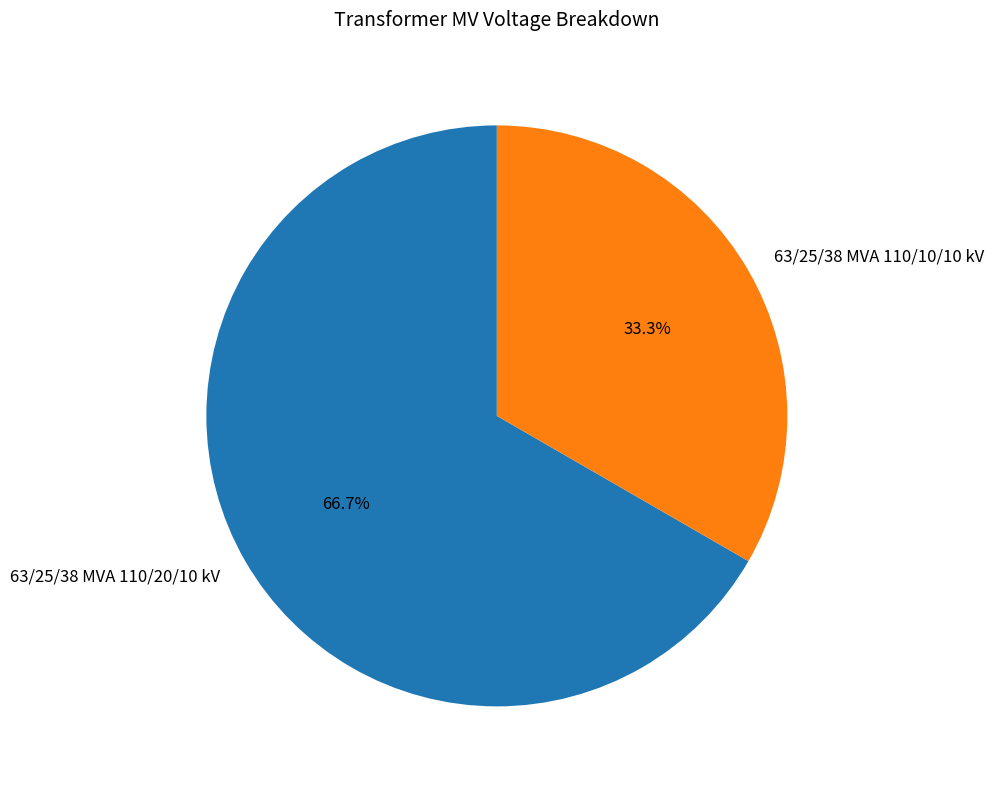

Approximately how many times larger is the value at 63/25/38 MVA 110/20/10 kV compared to 63/25/38 MVA 110/10/10 kV?

2.0